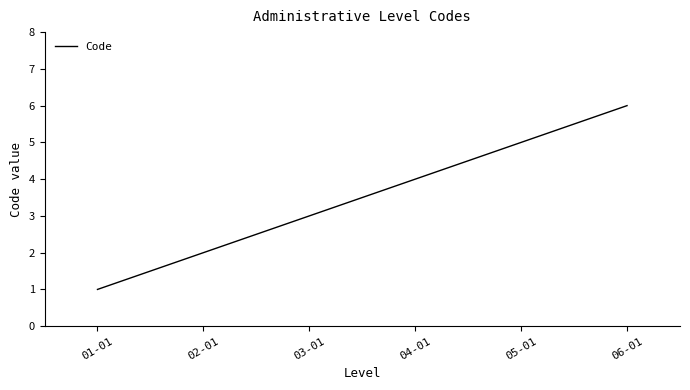

Which category has the highest value across all series?

06-01